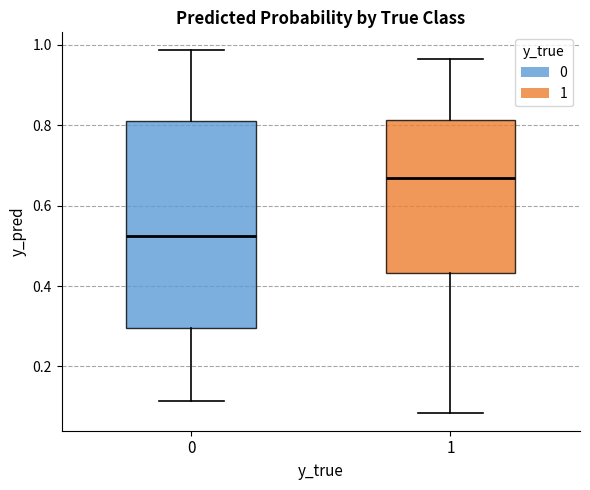

Reading left to right, transcribe this box plot: for each box, give where its median line is, the range the box spans, and where its two whiskers end, as read against the y-axis. The values are not printed on the chart, so give them approximately, as read against the axis.

0: median 0.52, box 0.30 to 0.80, whiskers 0.12 to 0.98
1: median 0.66, box 0.44 to 0.82, whiskers 0.08 to 0.96